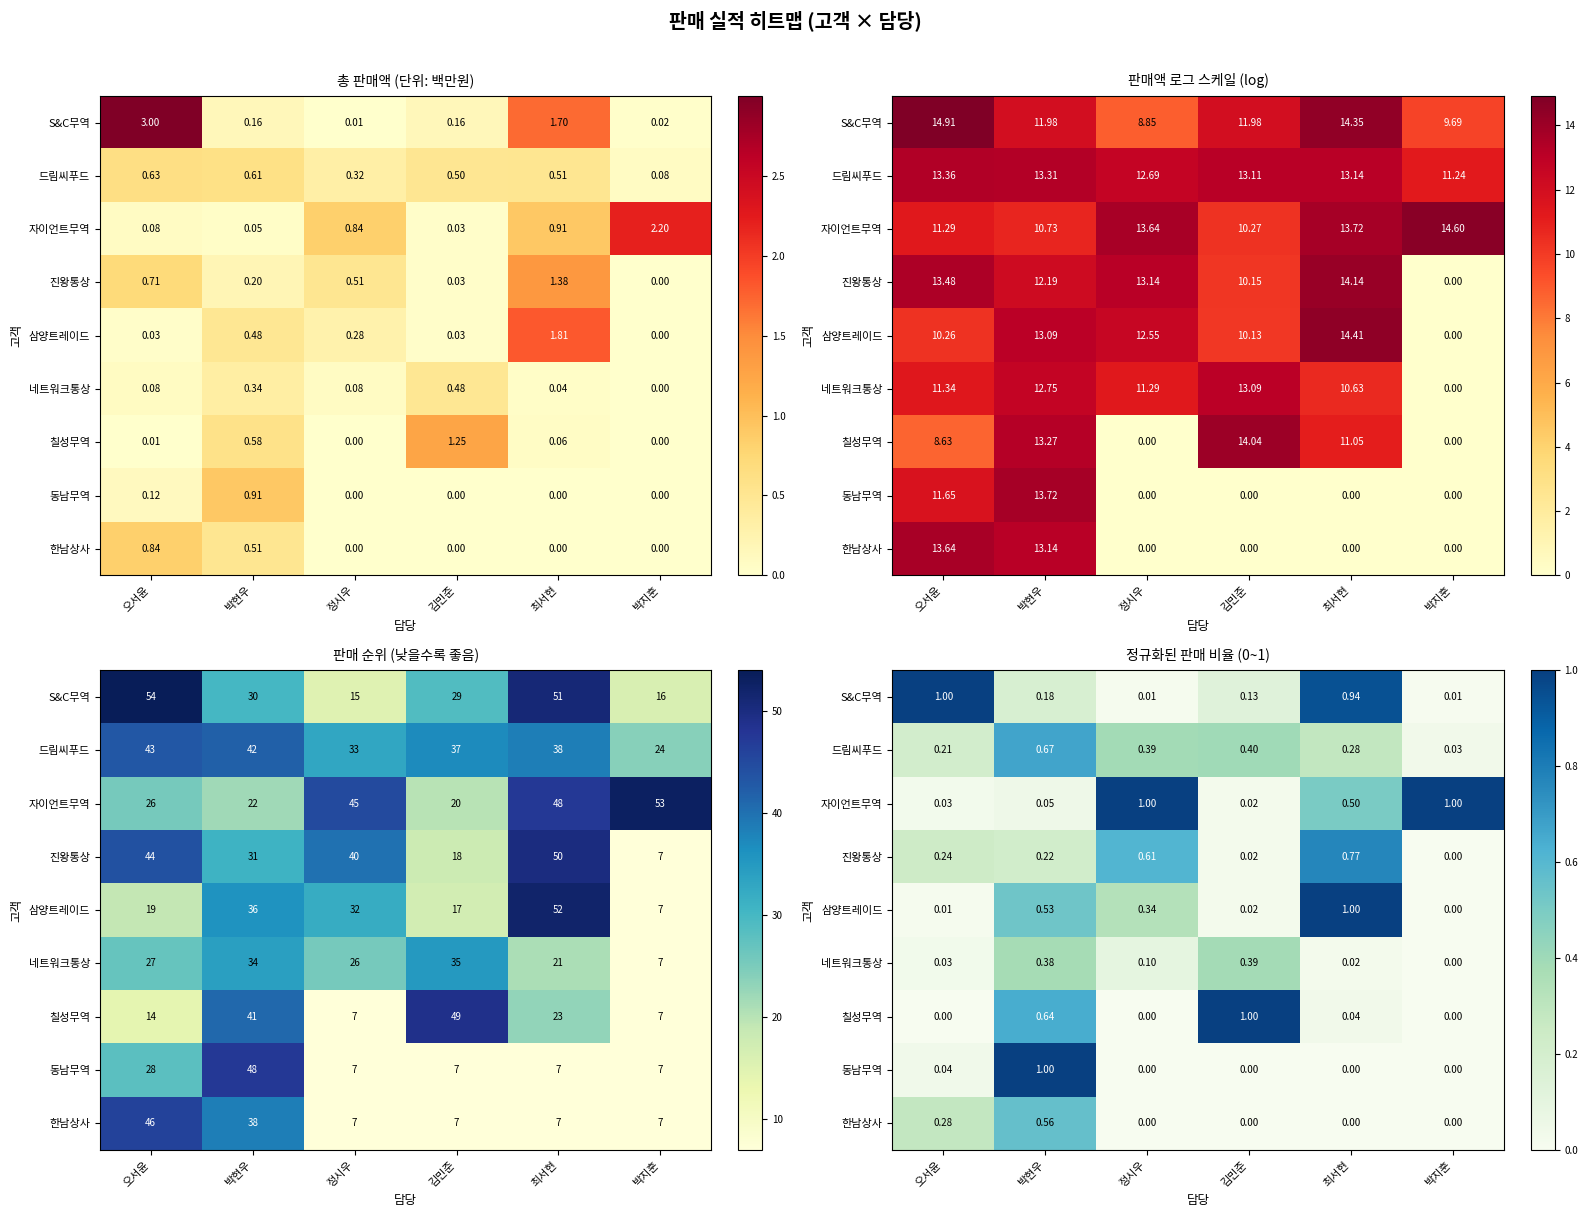

List the labels in order of 동남무역 value, smallest first.

정시우, 김민준, 최서현, 박지훈, 오서윤, 박현우